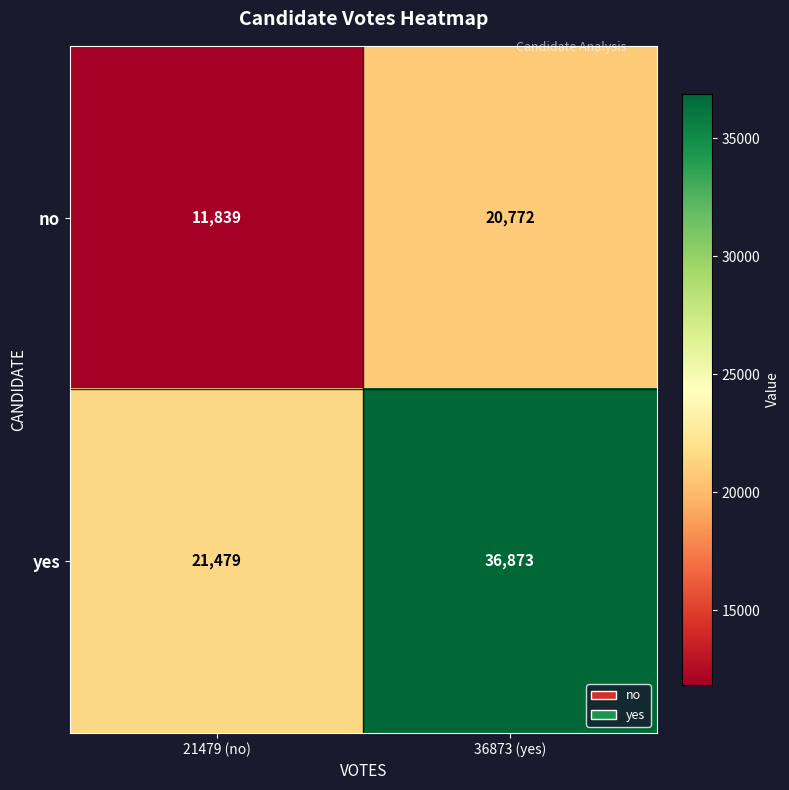

Read the no value at 21479 (no).

11839